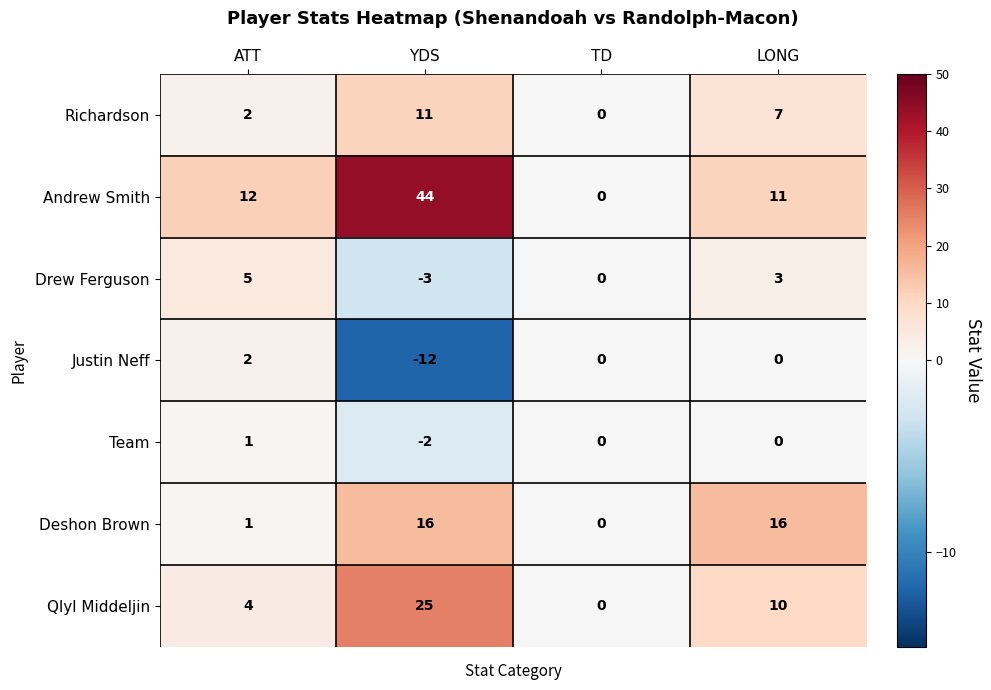

At which label does Team first exceed 0?

ATT